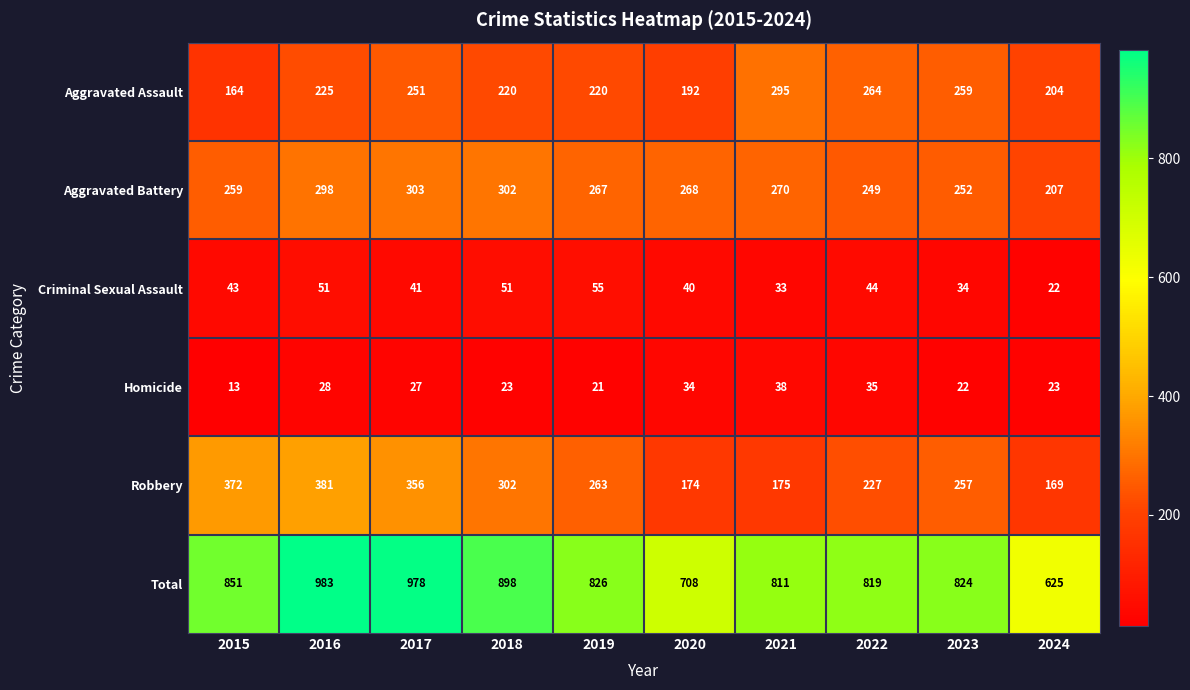

Is the value of Robbery at 2017 greater than the value of Total at 2015?

No